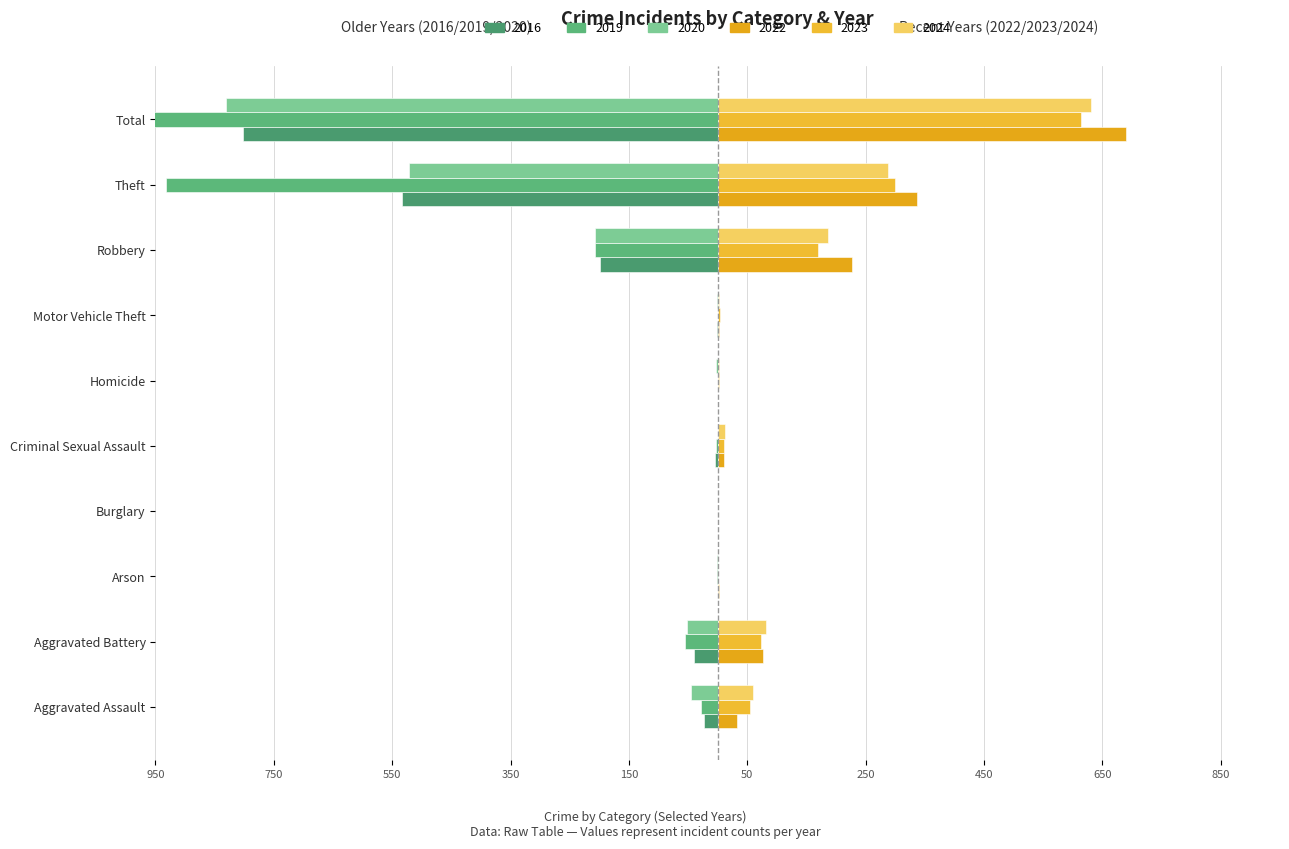

Which series has the largest total across all categories?

2022